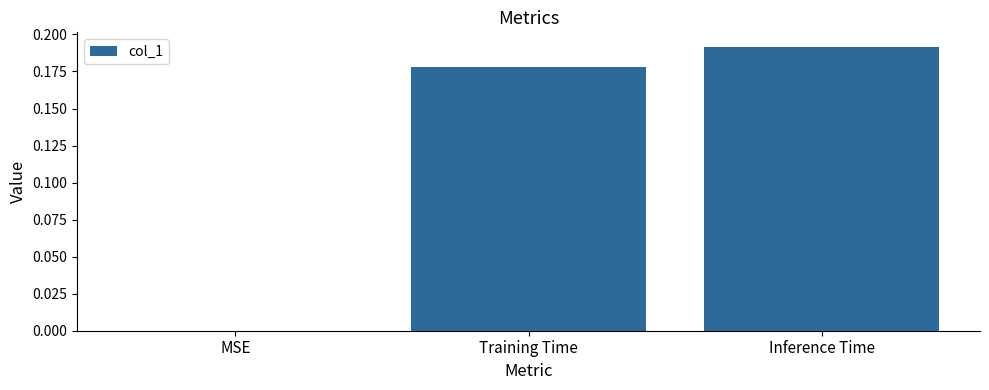

How many values exceed 0?

2